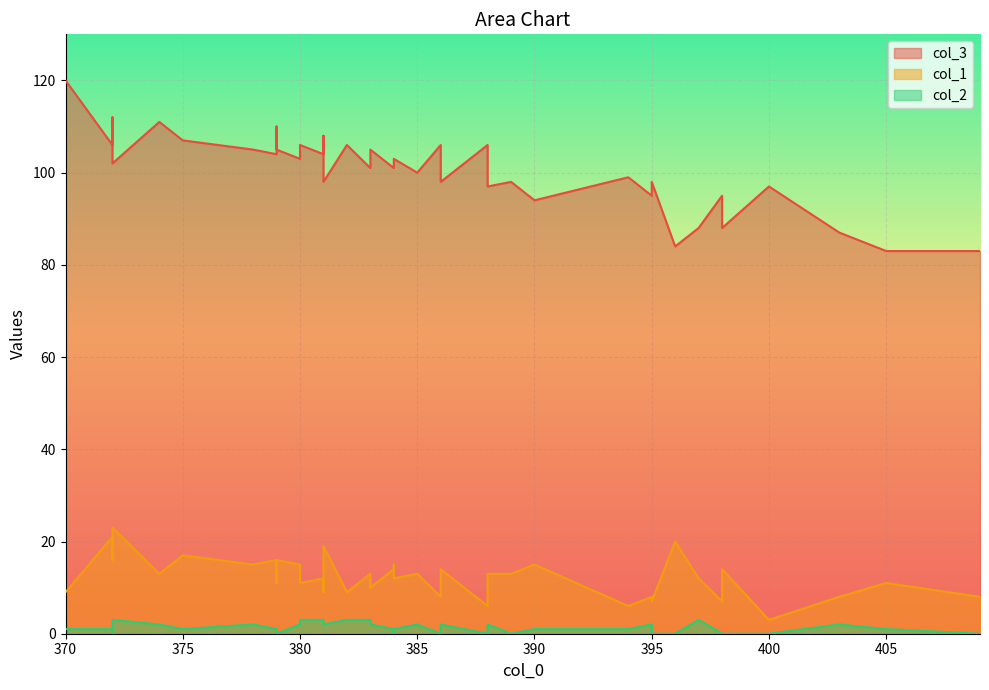

Rank the categories by col_2 value from lowest to highest.

379, 395, 379, 398, 372, 409, 400, 386, 398, 389, 396, 388, 384, 372, 390, 370, 375, 379, 394, 405, 384, 388, 384, 381, 374, 386, 383, 381, 380, 388, 403, 378, 395, 385, 382, 397, 380, 381, 383, 372